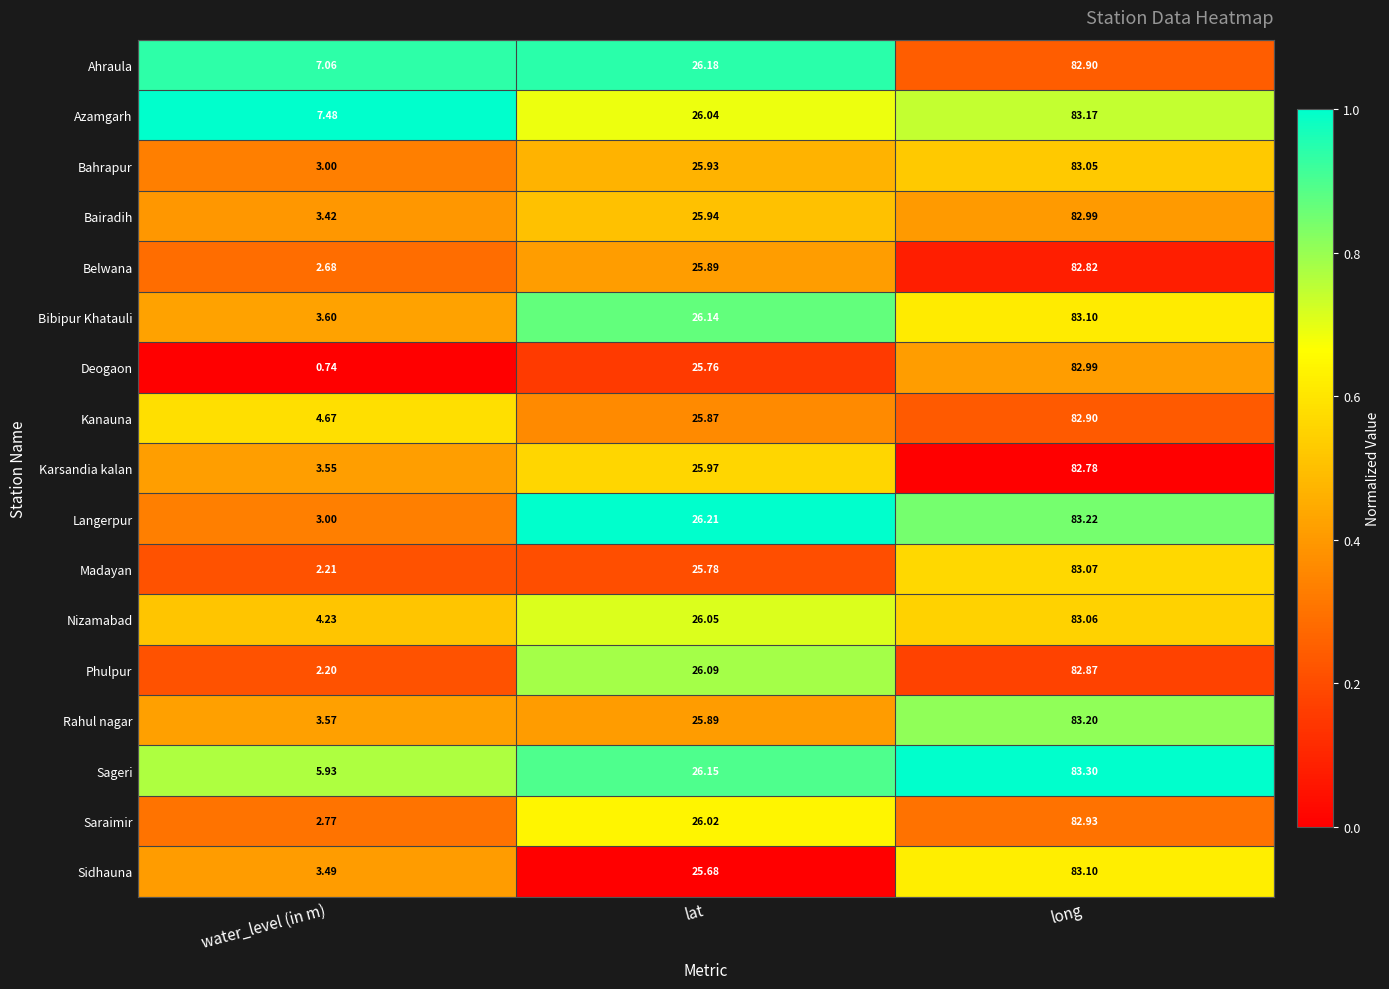

Count the number of categories in the chart.

3